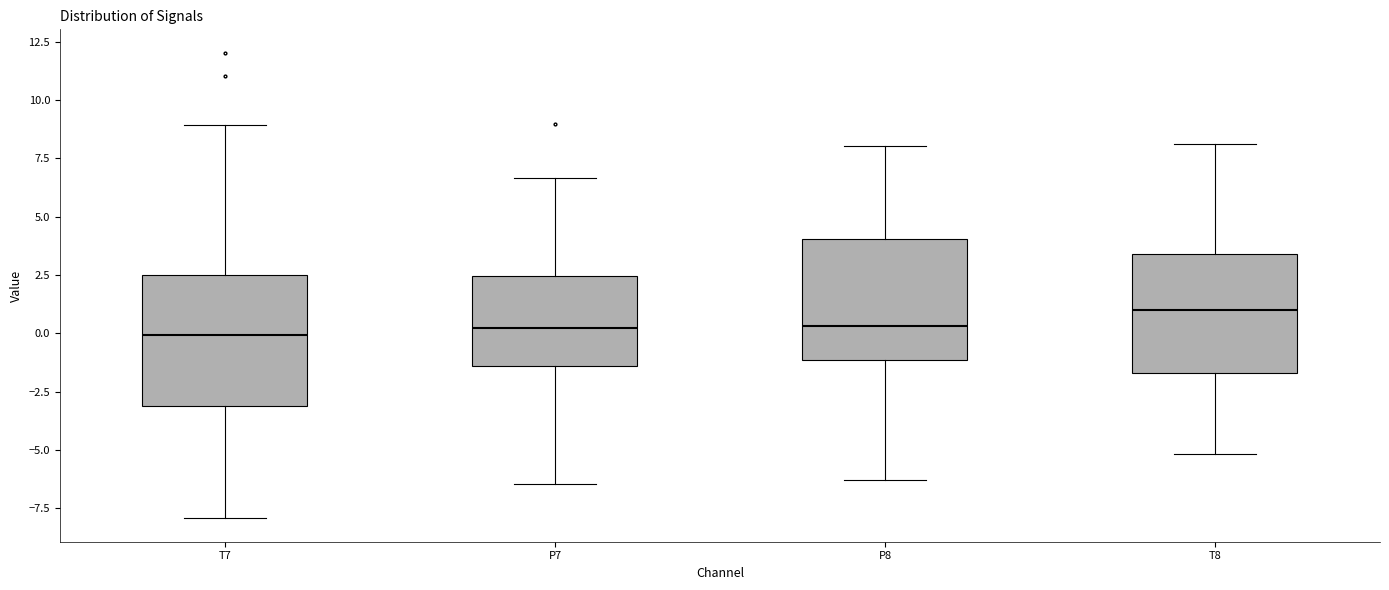

Reading left to right, transcribe this box plot: for each box, give where its median line is, the range the box spans, and where its two whiskers end, as read against the y-axis. The values are not printed on the chart, so give them approximately, as read against the axis.

T7: median 0.0, box -3.0 to 2.5, whiskers -8.0 to 9.0
P7: median 0.0, box -1.5 to 2.5, whiskers -6.5 to 6.5
P8: median 0.5, box -1.0 to 4.0, whiskers -6.5 to 8.0
T8: median 1.0, box -1.5 to 3.5, whiskers -5.0 to 8.0